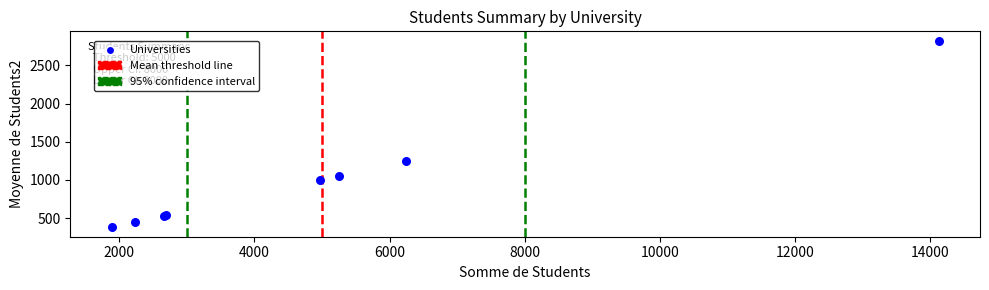

What Y value in the scatter plot is closest to 1601?

1249.4